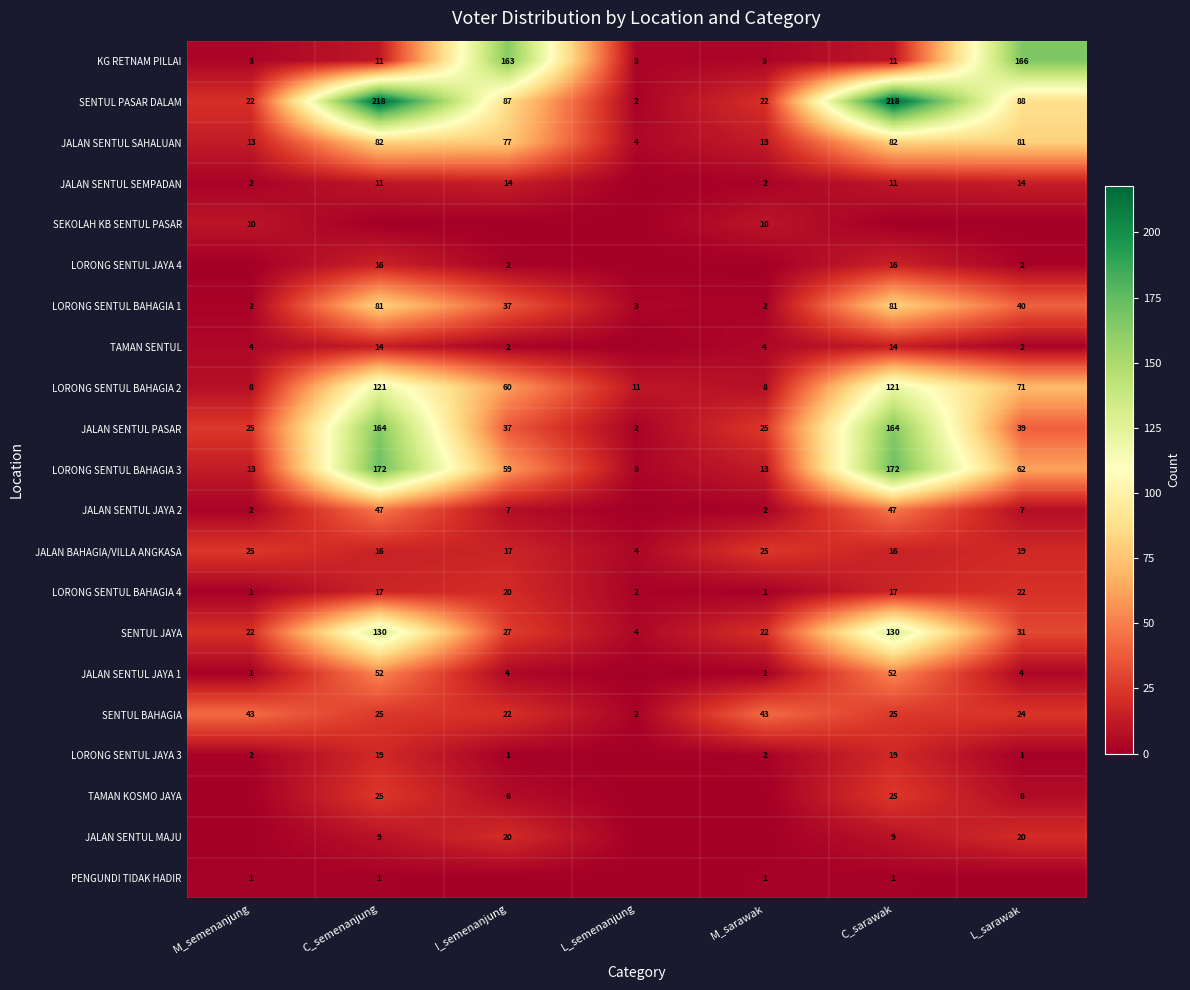

True or false: TAMAN SENTUL has a value of 3 at L_sarawak.

False